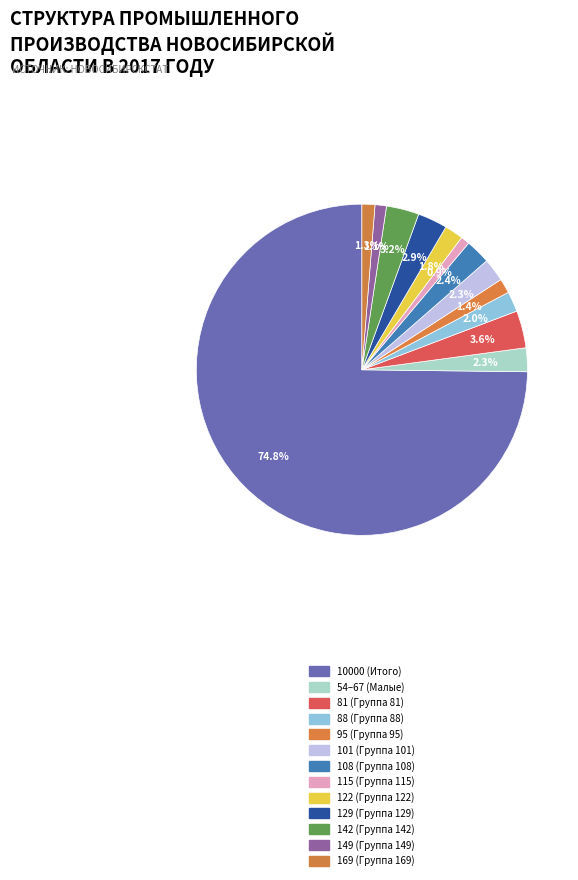

Count the number of slices in the pie.

13